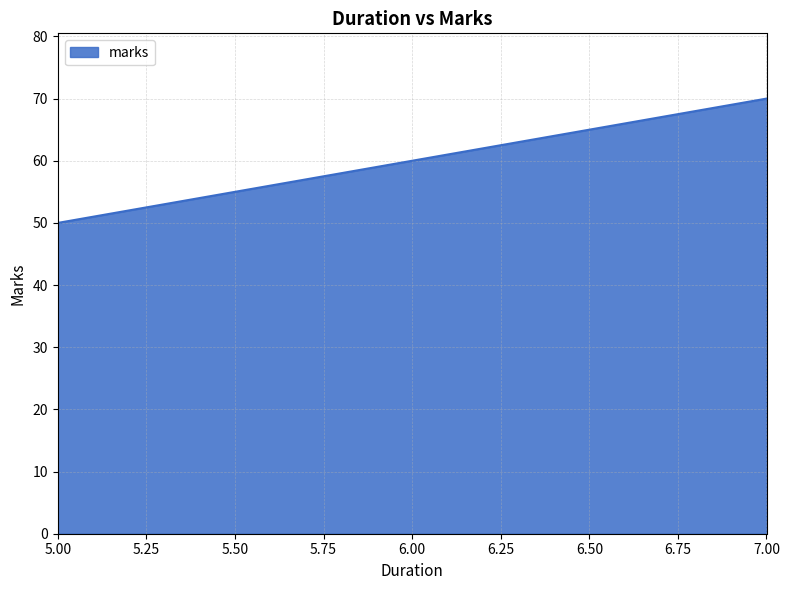

What is the sum of all values?

180